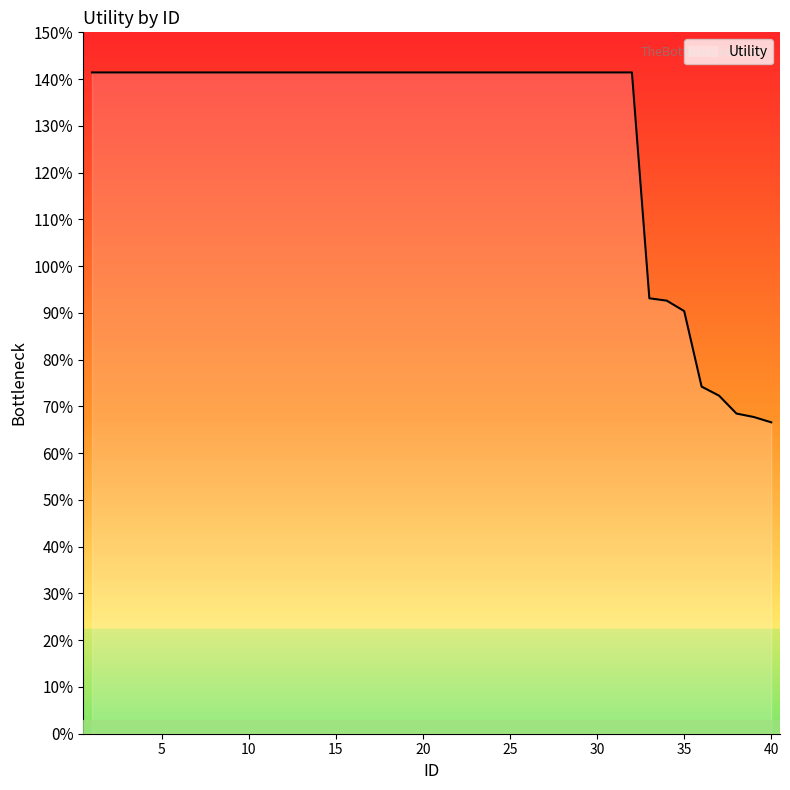

Does the chart have visible grid lines?

No